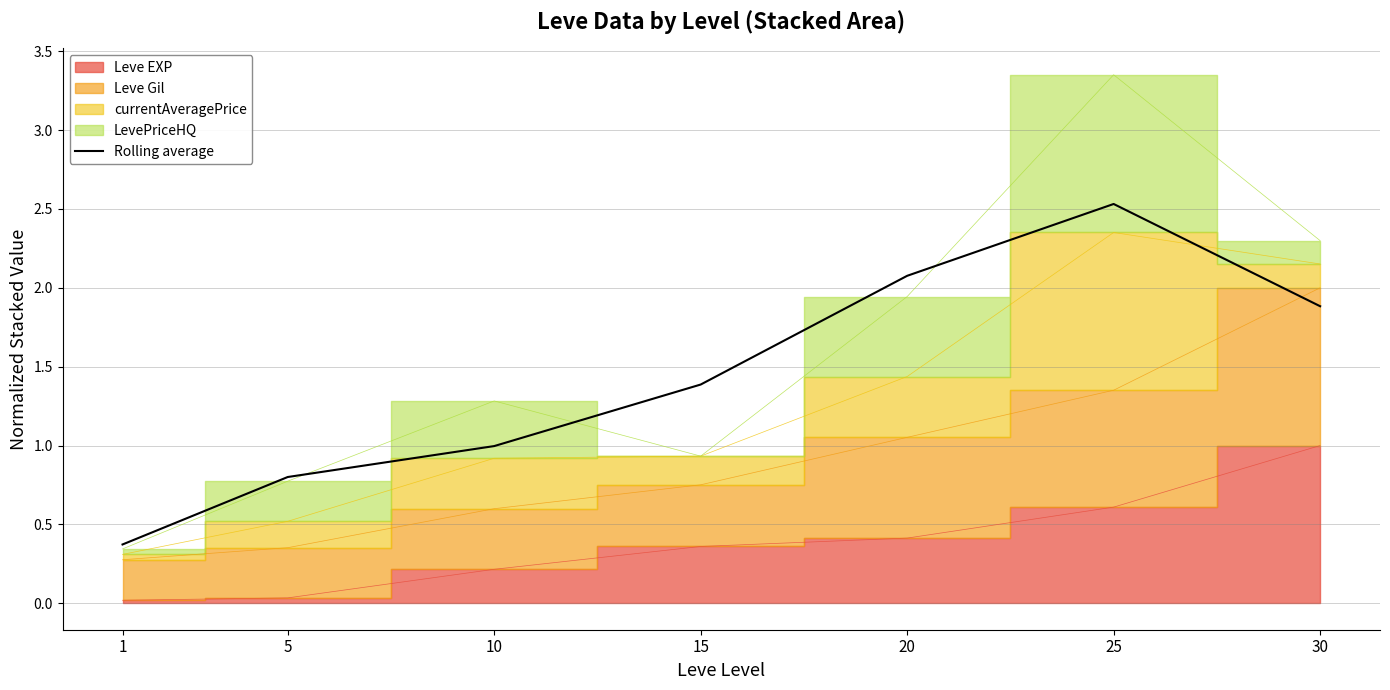

The value at 20 is 2.1. True or false?

True